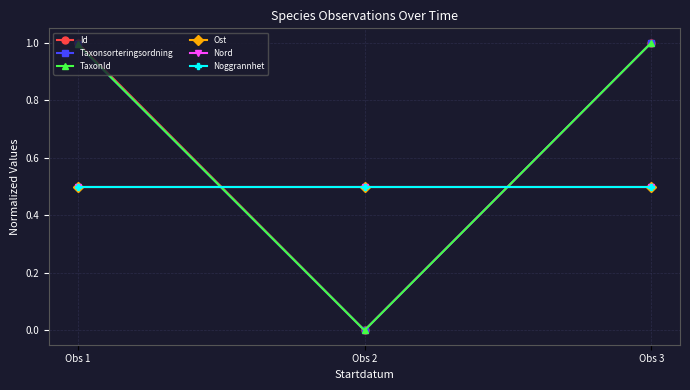

What is the value of the Taxonsorteringsordning point at the 1st from the left?

1.0